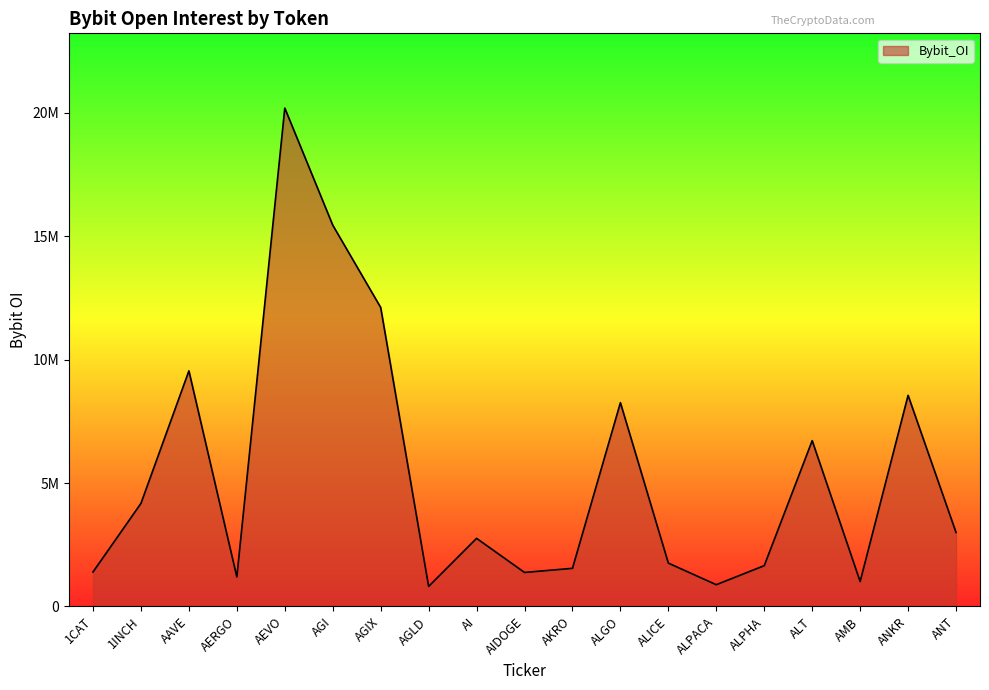

What is the ratio of the value at AAVE to the value at ALPACA?

10.9